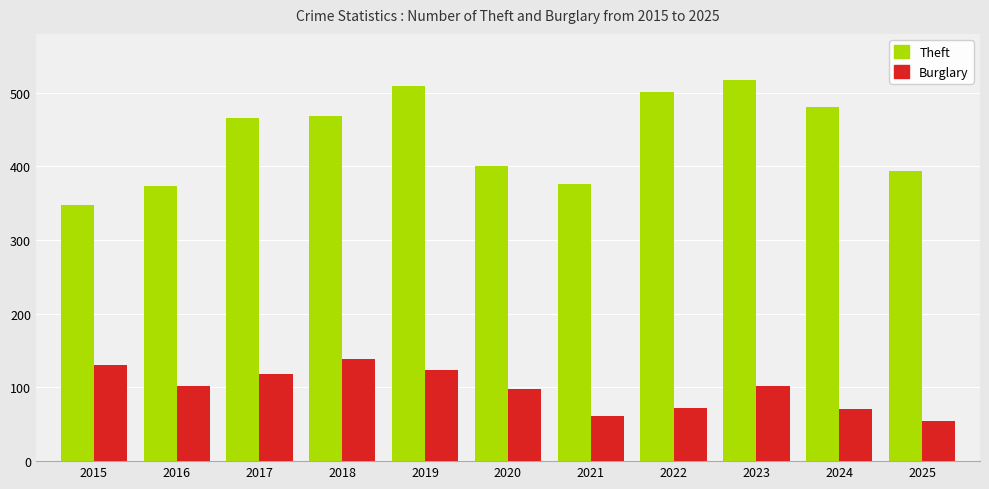

At which category does the chart reach its minimum across all series?

2025